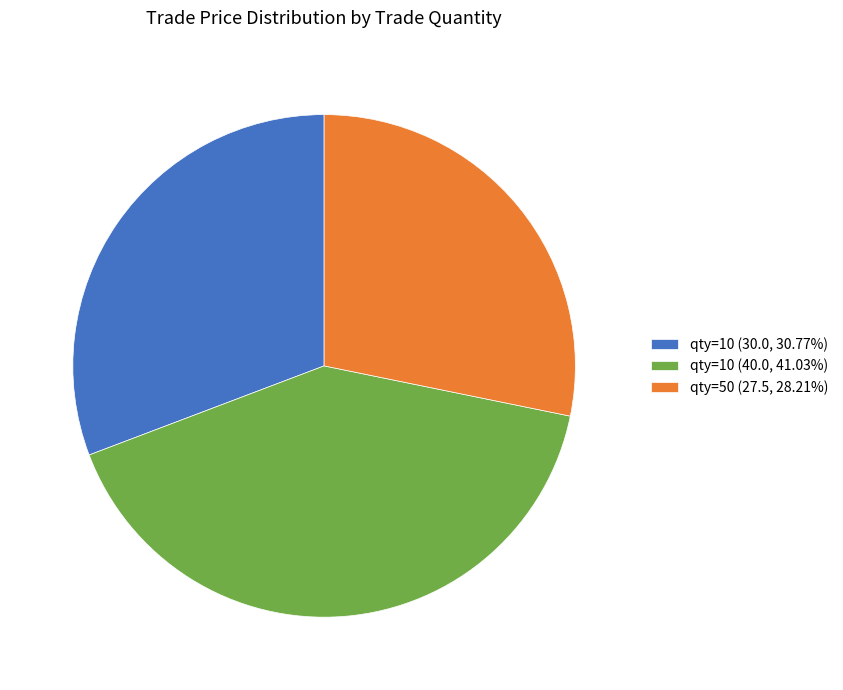

Does qty=10 (40.0, 41.03%) represent more than half of the total?

No